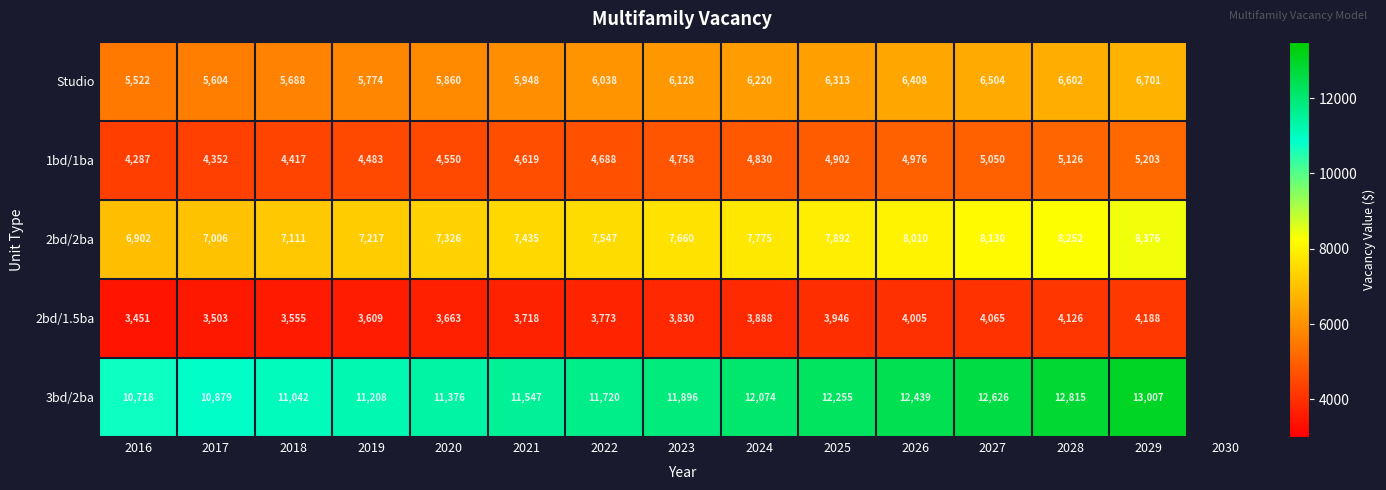

True or false: 3bd/2ba has a value of 4555.2 at 2021.

False